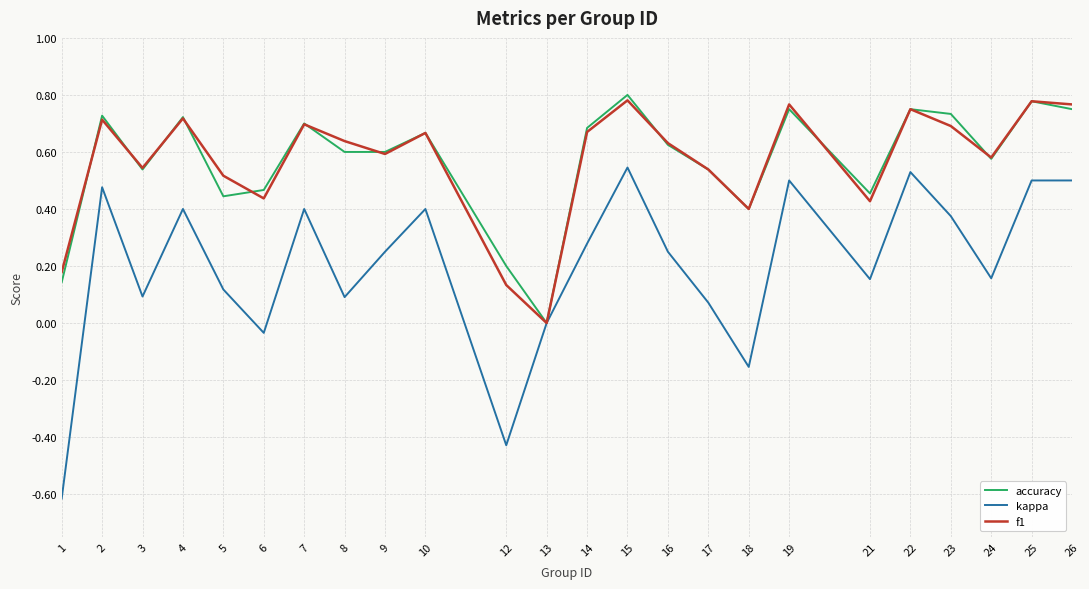

At which category does f1 reach its first local peak?

2